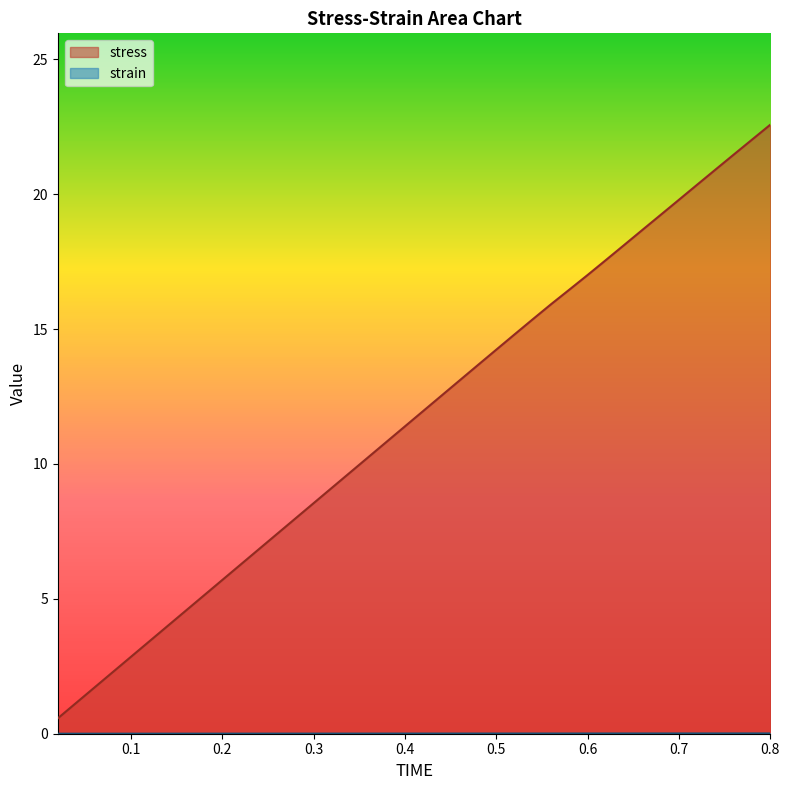

True or false: strain and stress cross at least once.

False